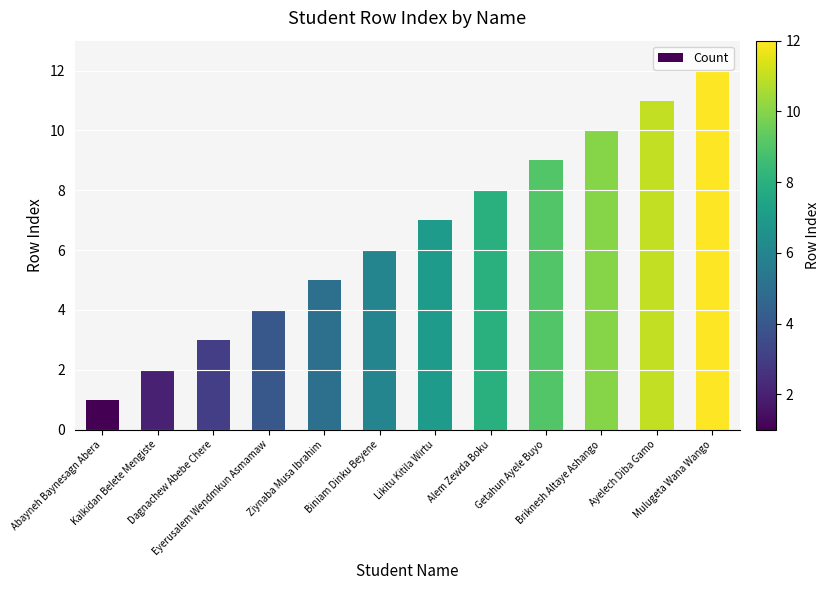

What position from the right is Likitu Kitila Wirtu?

6